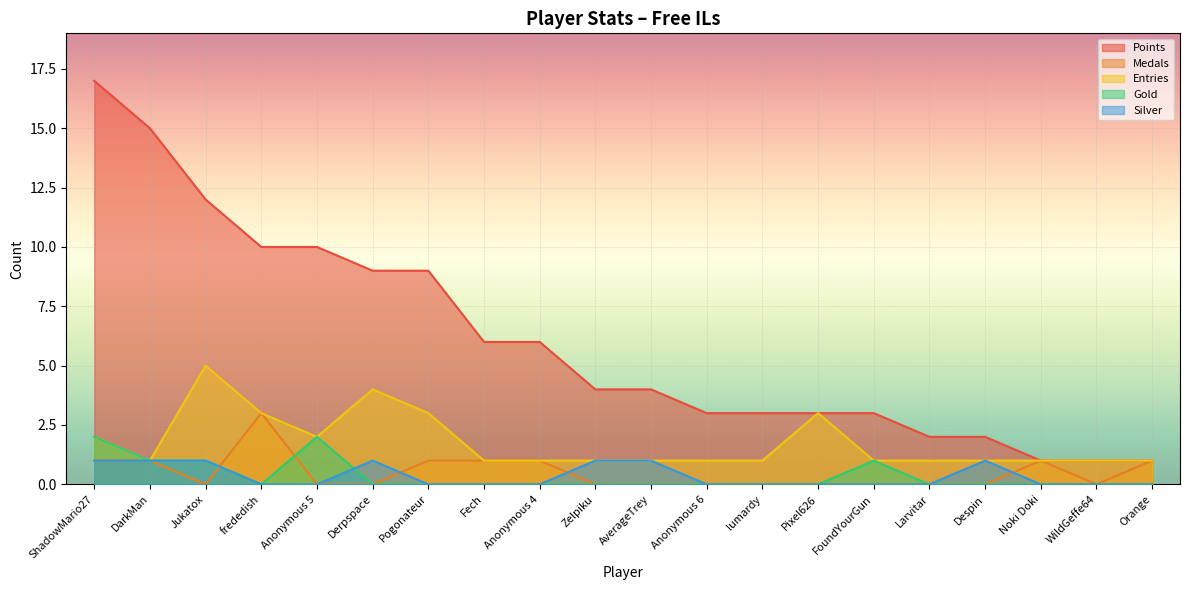

Reading left to right, list all the values displayed in this chart.

Points: ShadowMario27=17	DarkMan=15	Jukatox=12	frededish=10	Anonymous 5=10	Derpspace=9	Pogonateur=9	Fech=6	Anonymous 4=6	Zelpiku=4	AverageTrey=4	Anonymous 6=3	lumardy=3	Pixel626=3	FoundYourGun=3	Larvitar=2	Despin=2	Noki Doki=1	WildGeffe64=1	Orange=1
Medals: ShadowMario27=1	DarkMan=1	Jukatox=0	frededish=3	Anonymous 5=0	Derpspace=0	Pogonateur=1	Fech=1	Anonymous 4=1	Zelpiku=0	AverageTrey=0	Anonymous 6=0	lumardy=0	Pixel626=0	FoundYourGun=0	Larvitar=0	Despin=0	Noki Doki=1	WildGeffe64=0	Orange=1
Entries: ShadowMario27=2	DarkMan=1	Jukatox=5	frededish=3	Anonymous 5=2	Derpspace=4	Pogonateur=3	Fech=1	Anonymous 4=1	Zelpiku=1	AverageTrey=1	Anonymous 6=1	lumardy=1	Pixel626=3	FoundYourGun=1	Larvitar=1	Despin=1	Noki Doki=1	WildGeffe64=1	Orange=1
Gold: ShadowMario27=2	DarkMan=1	Jukatox=1	frededish=0	Anonymous 5=2	Derpspace=0	Pogonateur=0	Fech=0	Anonymous 4=0	Zelpiku=0	AverageTrey=0	Anonymous 6=0	lumardy=0	Pixel626=0	FoundYourGun=1	Larvitar=0	Despin=0	Noki Doki=0	WildGeffe64=0	Orange=0
Silver: ShadowMario27=1	DarkMan=1	Jukatox=1	frededish=0	Anonymous 5=0	Derpspace=1	Pogonateur=0	Fech=0	Anonymous 4=0	Zelpiku=1	AverageTrey=1	Anonymous 6=0	lumardy=0	Pixel626=0	FoundYourGun=0	Larvitar=0	Despin=1	Noki Doki=0	WildGeffe64=0	Orange=0